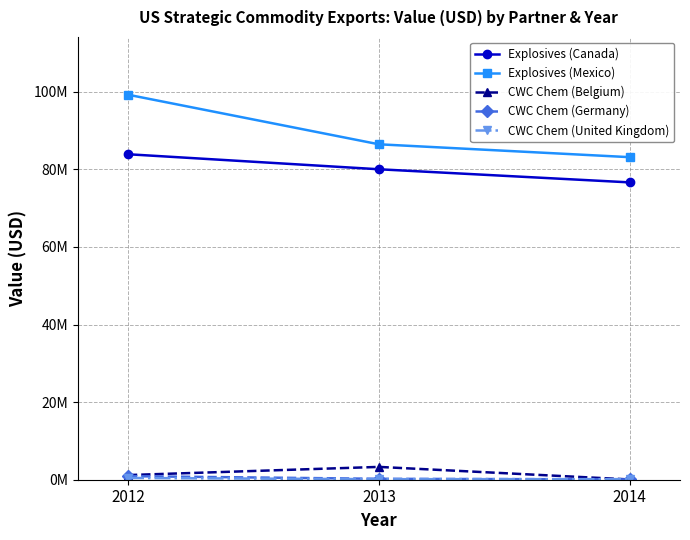

What is the sum of the CWC Chem (United Kingdom) values at 2014 and 2013?

290148.7